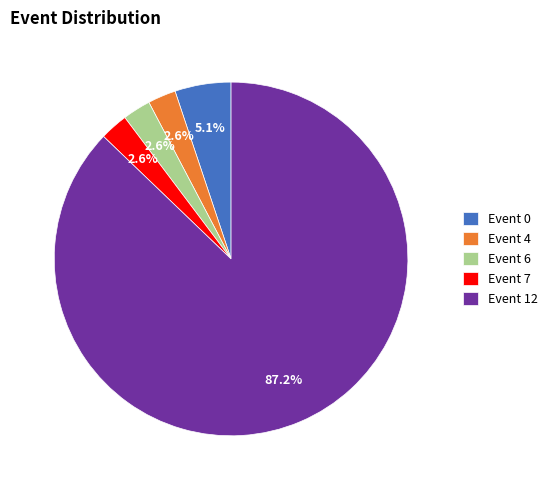

Count the number of slices in the pie.

5